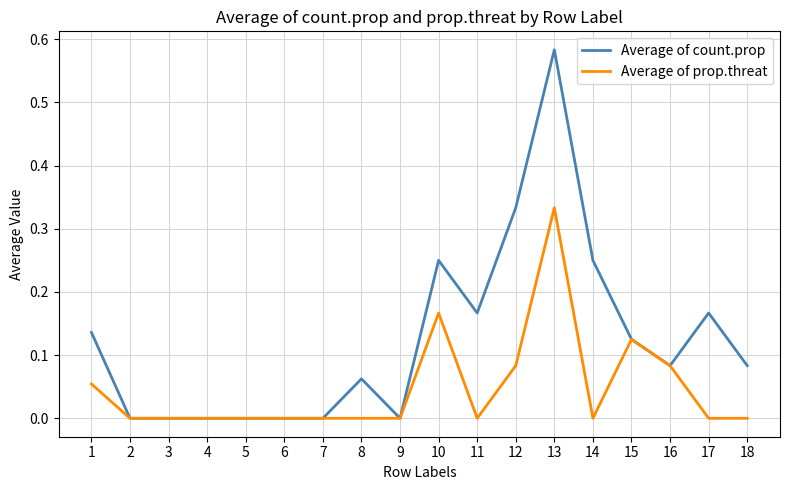

At which category is the sum across all series the highest?

13